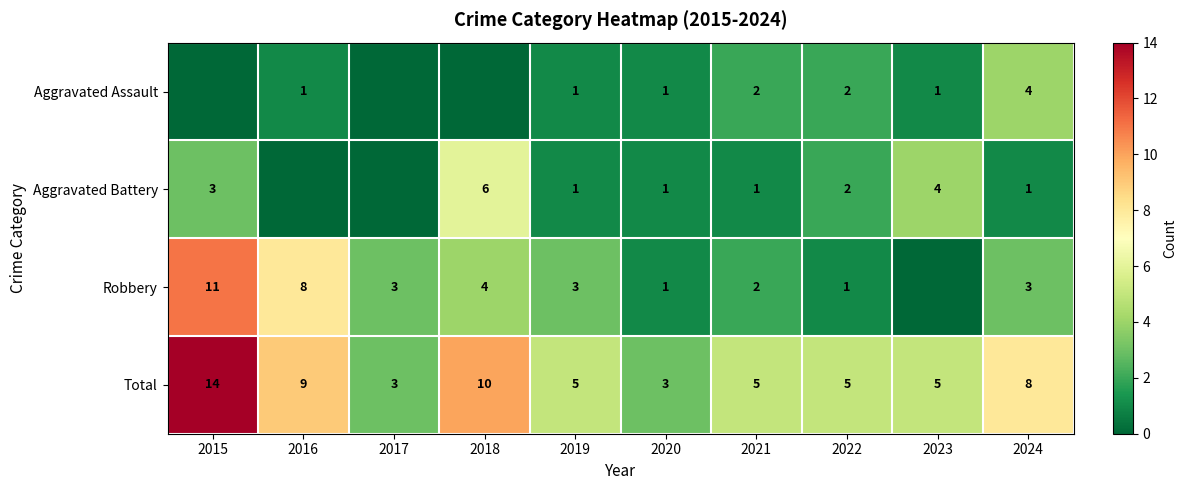

What is the sum of the Aggravated Assault values at 2024 and 2022?

6